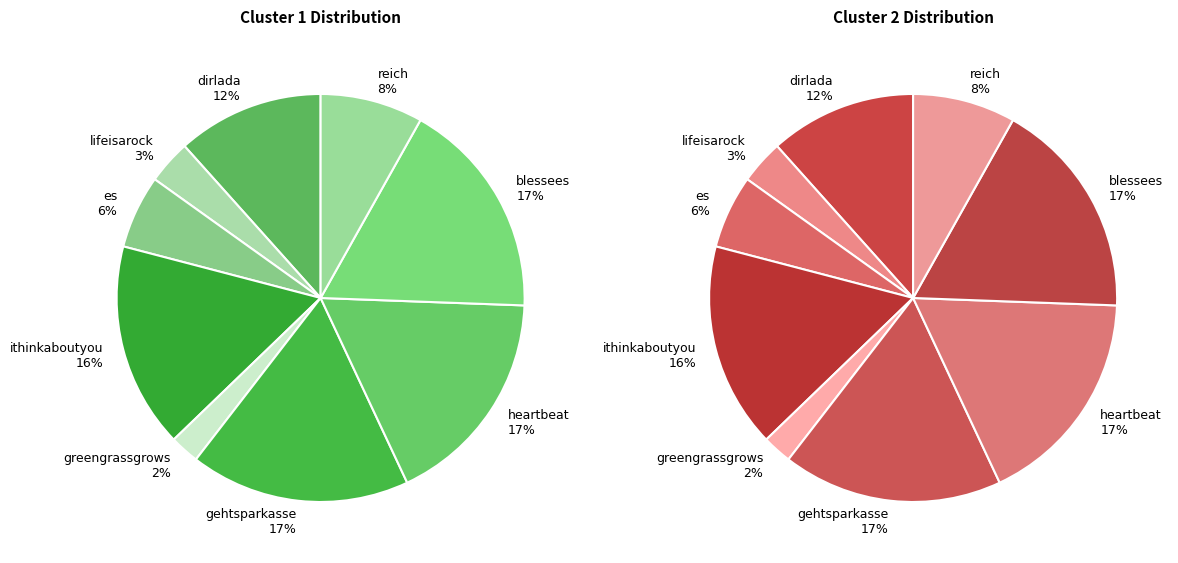

Count the number of slices in the pie.

9